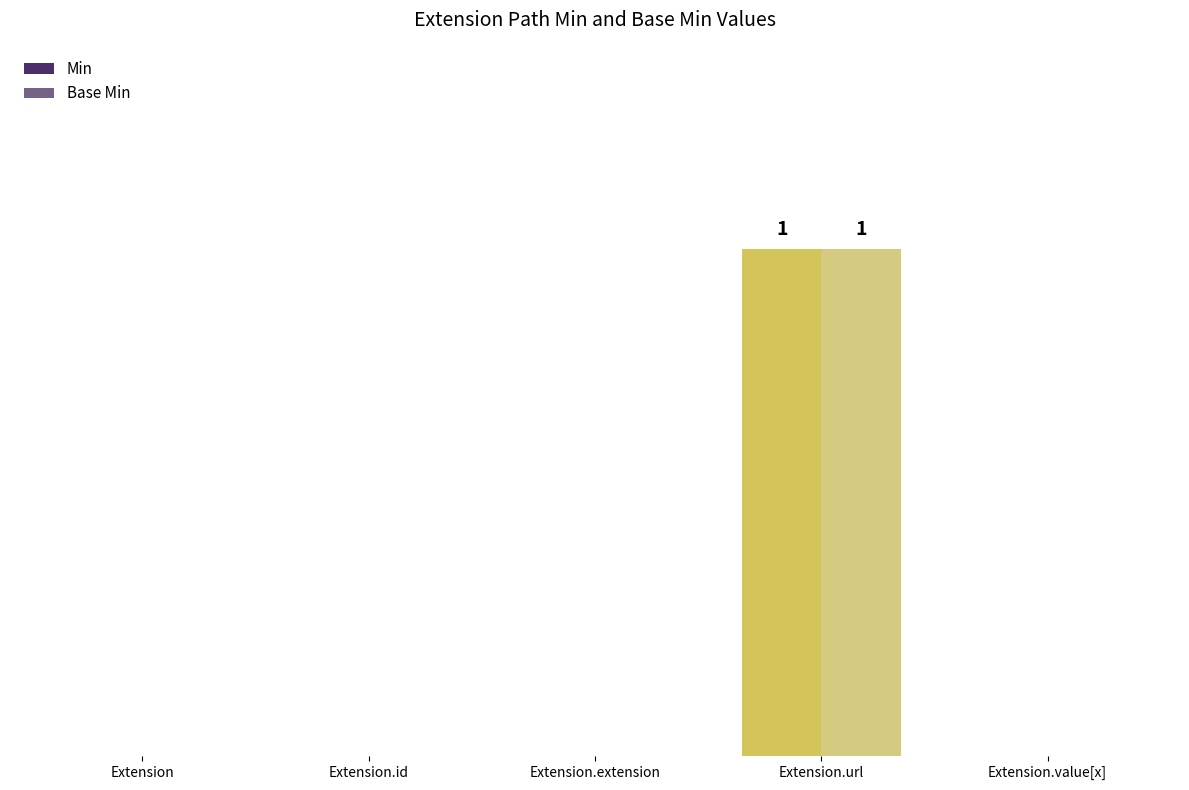

What is the difference between the maximum and minimum values in the Base Min series?

1